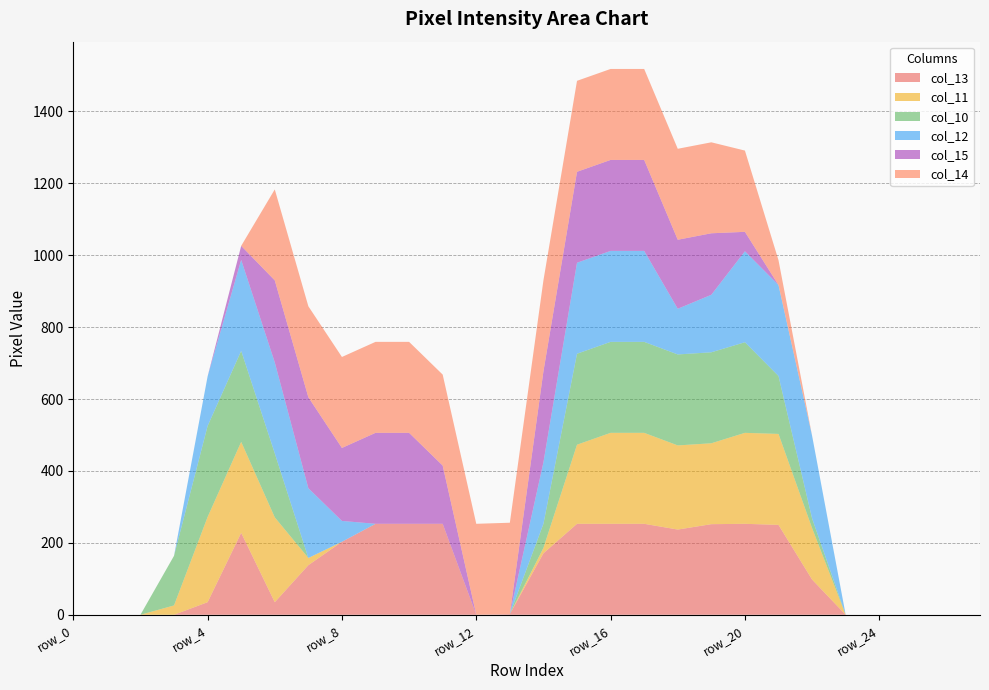

Reading left to right, extract all data points from this chart.

col_13: row_0=0	row_1=0	row_2=0	row_3=0	row_4=35	row_5=228	row_6=35	row_7=138	row_8=203	row_9=253	row_10=253	row_11=253	row_12=0	row_13=2	row_14=171	row_15=253	row_16=253	row_17=253	row_18=237	row_19=252	row_20=253	row_21=250	row_22=98	row_23=0	row_24=0	row_25=0	row_26=0	row_27=0
col_11: row_0=0	row_1=0	row_2=0	row_3=26	row_4=237	row_5=253	row_6=236	row_7=20	row_8=0	row_9=0	row_10=0	row_11=0	row_12=0	row_13=0	row_14=15	row_15=220	row_16=253	row_17=253	row_18=234	row_19=225	row_20=253	row_21=253	row_22=143	row_23=0	row_24=0	row_25=0	row_26=0	row_27=0
col_10: row_0=0	row_1=0	row_2=0	row_3=138	row_4=253	row_5=253	row_6=178	row_7=0	row_8=0	row_9=0	row_10=0	row_11=0	row_12=0	row_13=0	row_14=67	row_15=253	row_16=253	row_17=253	row_18=253	row_19=253	row_20=252	row_21=161	row_22=27	row_23=0	row_24=0	row_25=0	row_26=0	row_27=0
col_12: row_0=0	row_1=0	row_2=0	row_3=0	row_4=138	row_5=253	row_6=253	row_7=194	row_8=58	row_9=0	row_10=0	row_11=0	row_12=0	row_13=0	row_14=171	row_15=253	row_16=253	row_17=253	row_18=127	row_19=160	row_20=253	row_21=253	row_22=230	row_23=0	row_24=0	row_25=0	row_26=0	row_27=0
col_15: row_0=0	row_1=0	row_2=0	row_3=0	row_4=0	row_5=39	row_6=228	row_7=253	row_8=203	row_9=253	row_10=253	row_11=162	row_12=0	row_13=0	row_14=253	row_15=253	row_16=253	row_17=253	row_18=192	row_19=171	row_20=54	row_21=0	row_22=0	row_23=0	row_24=0	row_25=0	row_26=0	row_27=0
col_14: row_0=0	row_1=0	row_2=0	row_3=0	row_4=0	row_5=0	row_6=253	row_7=253	row_8=253	row_9=253	row_10=253	row_11=253	row_12=253	row_13=254	row_14=253	row_15=253	row_16=253	row_17=253	row_18=253	row_19=253	row_20=226	row_21=69	row_22=0	row_23=0	row_24=0	row_25=0	row_26=0	row_27=0